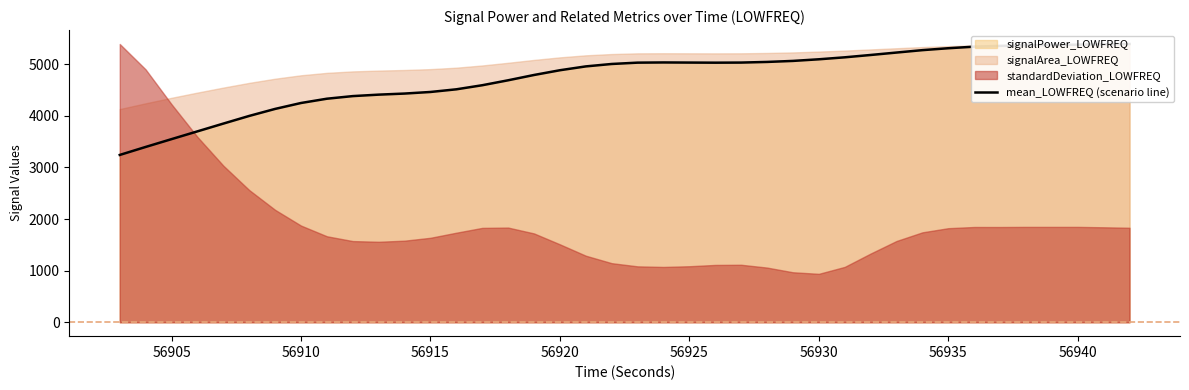

How many points are lower than both their immediate neighbors (excluding endpoints)?

1